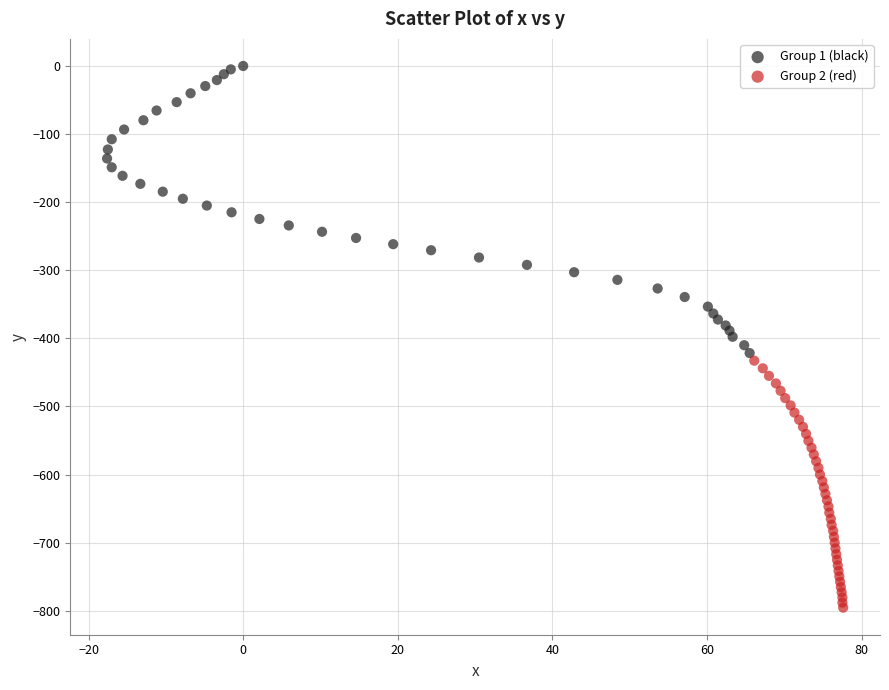

Which series has the widest spread of Y values?

Group 1 (black)